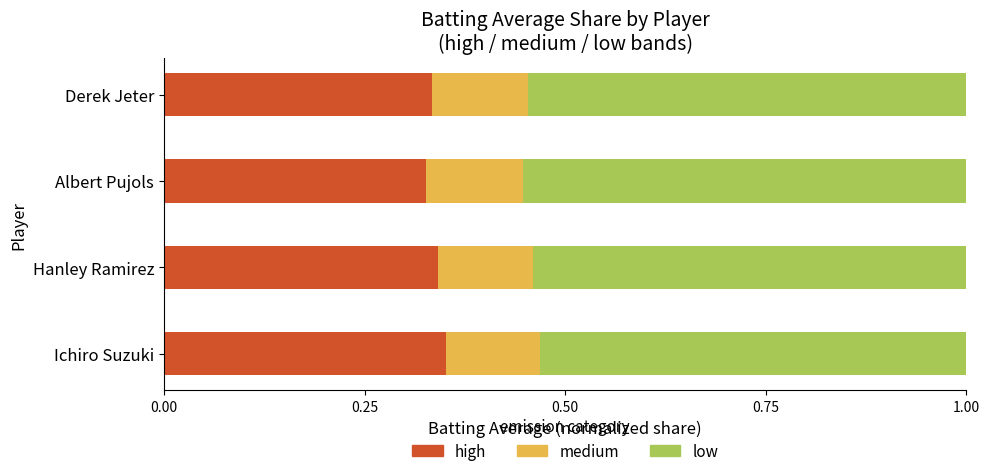

What is the sum of the high values at Derek Jeter and Ichiro Suzuki?

0.7